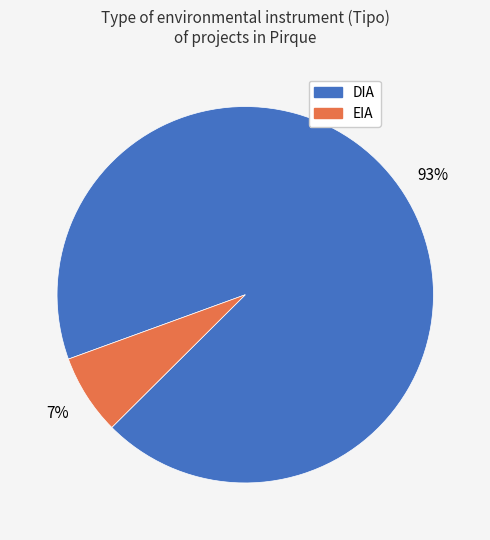

Which slice is the smallest?

EIA